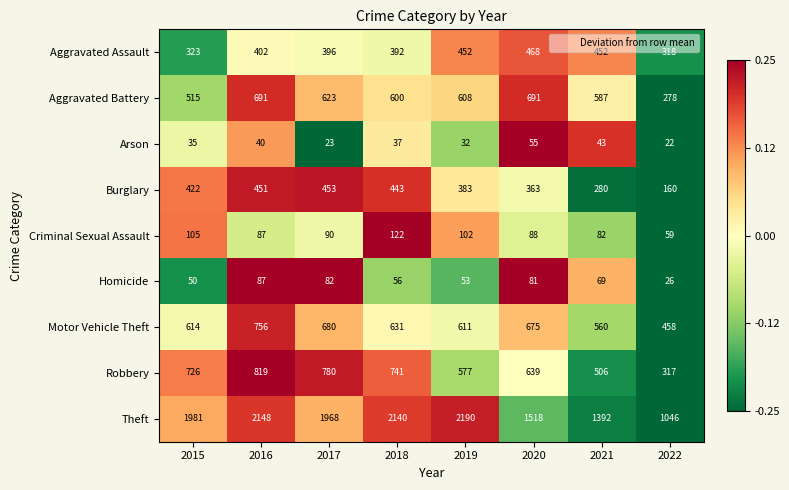

Between 2020 and 2022, which series saw the biggest shift?

Theft